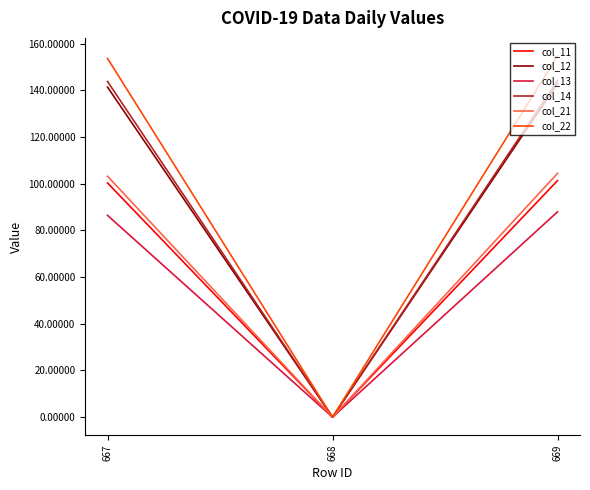

The col_11 series shows 66.5 at 667. True or false?

False